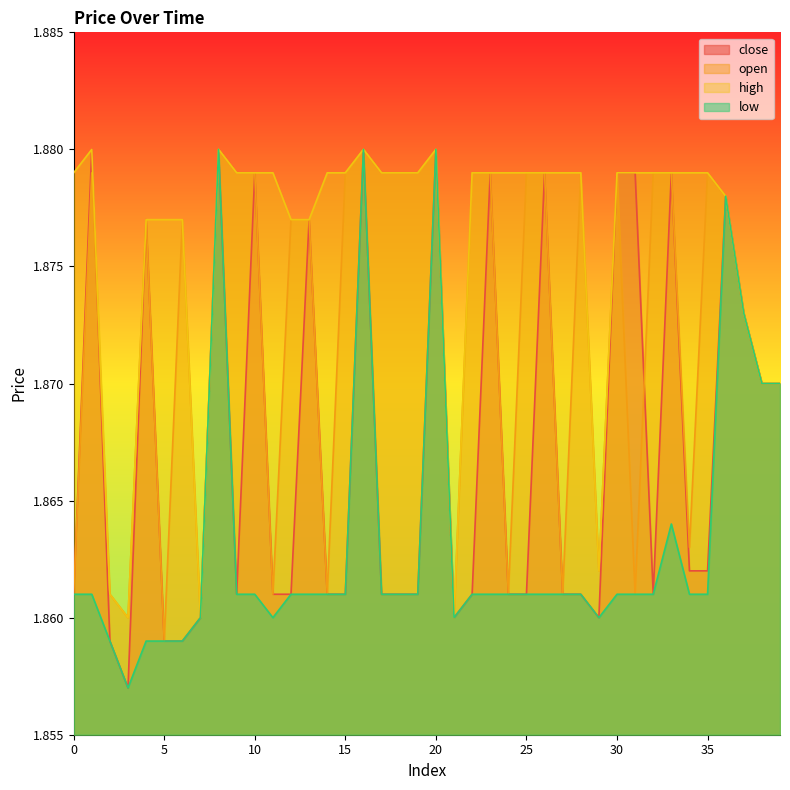

Reading left to right, transcribe all the data shown in this chart.

close: 1.9	1.9	1.9	1.9	1.9	1.9	1.9	1.9	1.9	1.9	1.9	1.9	1.9	1.9	1.9	1.9	1.9	1.9	1.9	1.9	1.9	1.9	1.9	1.9	1.9	1.9	1.9	1.9	1.9	1.9	1.9	1.9	1.9	1.9	1.9	1.9	1.9	1.9	1.9	1.9
open: 1.9	1.9	1.9	1.9	1.9	1.9	1.9	1.9	1.9	1.9	1.9	1.9	1.9	1.9	1.9	1.9	1.9	1.9	1.9	1.9	1.9	1.9	1.9	1.9	1.9	1.9	1.9	1.9	1.9	1.9	1.9	1.9	1.9	1.9	1.9	1.9	1.9	1.9	1.9	1.9
high: 1.9	1.9	1.9	1.9	1.9	1.9	1.9	1.9	1.9	1.9	1.9	1.9	1.9	1.9	1.9	1.9	1.9	1.9	1.9	1.9	1.9	1.9	1.9	1.9	1.9	1.9	1.9	1.9	1.9	1.9	1.9	1.9	1.9	1.9	1.9	1.9	1.9	1.9	1.9	1.9
low: 1.9	1.9	1.9	1.9	1.9	1.9	1.9	1.9	1.9	1.9	1.9	1.9	1.9	1.9	1.9	1.9	1.9	1.9	1.9	1.9	1.9	1.9	1.9	1.9	1.9	1.9	1.9	1.9	1.9	1.9	1.9	1.9	1.9	1.9	1.9	1.9	1.9	1.9	1.9	1.9